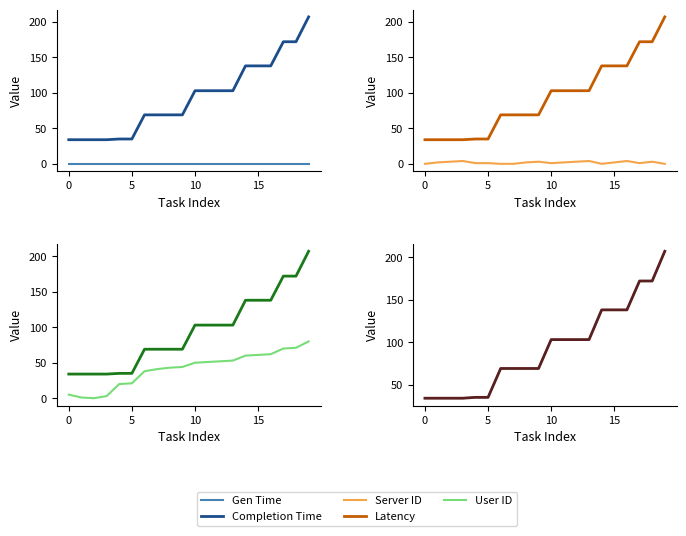

True or false: Gen Time and User ID cross at least once.

False